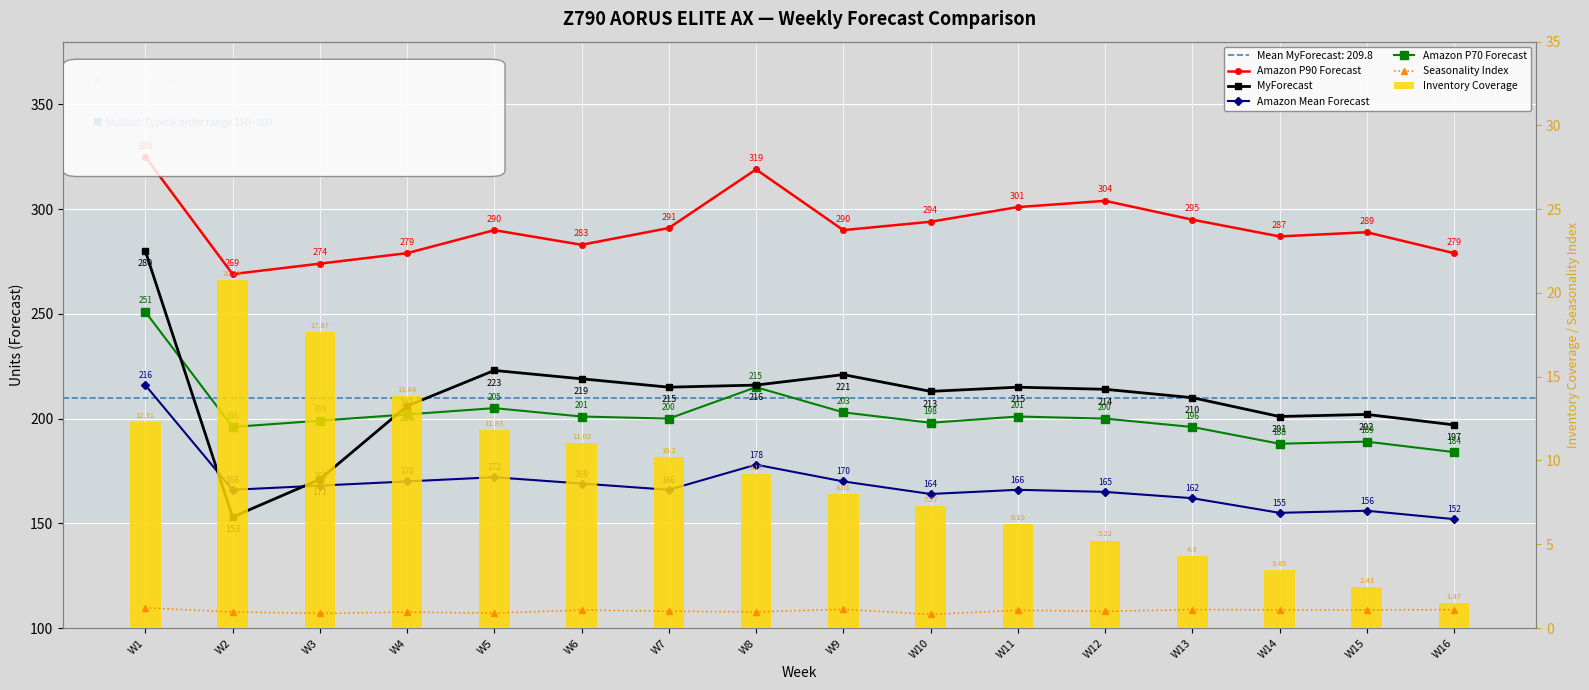

Rank the categories by Inventory Coverage value from lowest to highest.

W16, W15, W14, W13, W12, W11, W10, W9, W8, W7, W6, W5, W1, W4, W3, W2